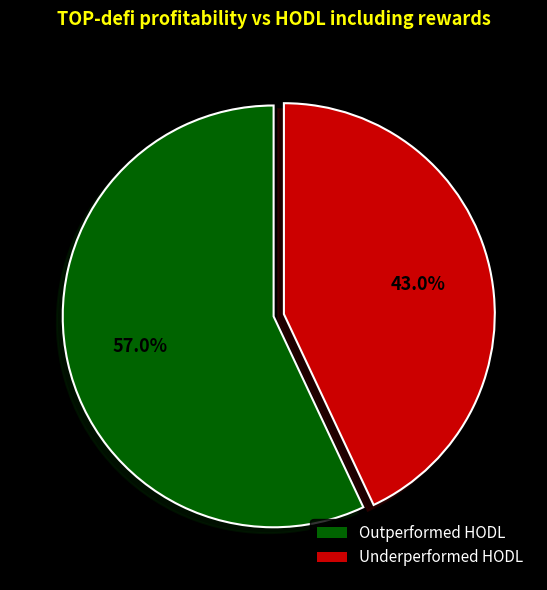

To the nearest percent, what is the difference between the largest and smallest slice percentages?

14%